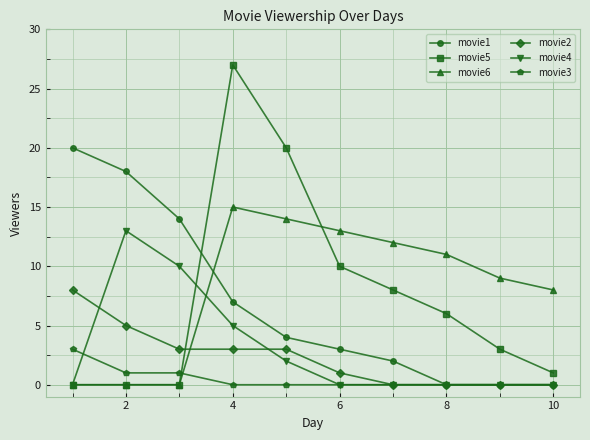

Reading right to left, extract all data points from this chart.

movie1: 0	0	0	2	3	4	7	14	18	20
movie5: 1	3	6	8	10	20	27	0	0	0
movie6: 8	9	11	12	13	14	15	0	0	0
movie2: 0	0	0	0	1	3	3	3	5	8
movie4: 0	0	0	0	0	2	5	10	13	0
movie3: 0	0	0	0	0	0	0	1	1	3